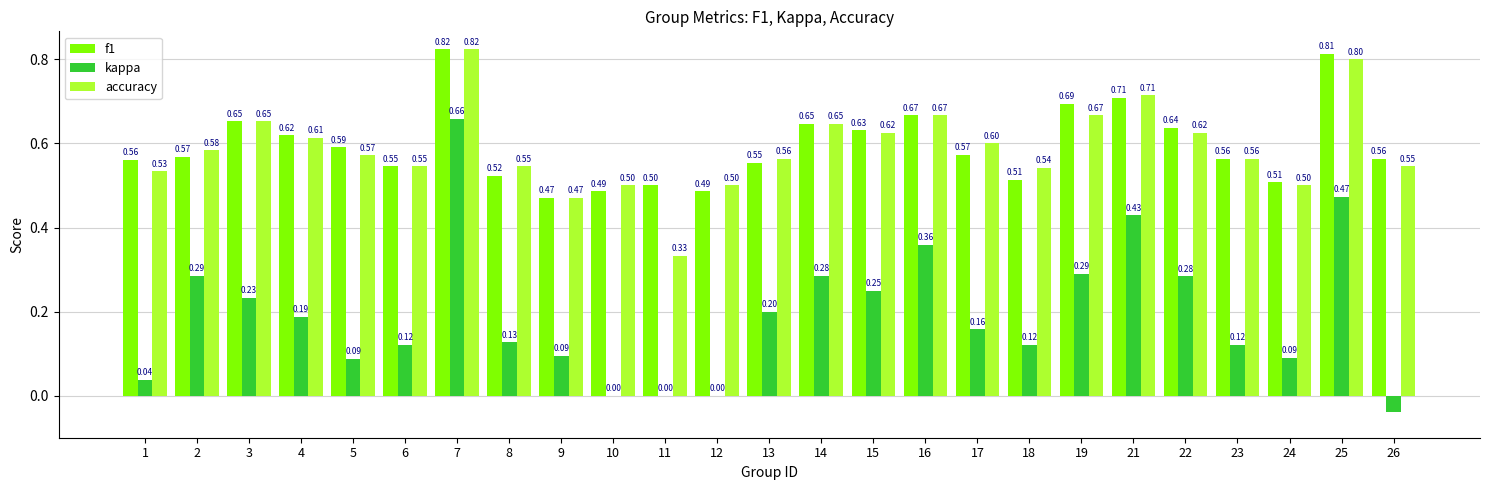

At which category is the sum across all series the highest?

7